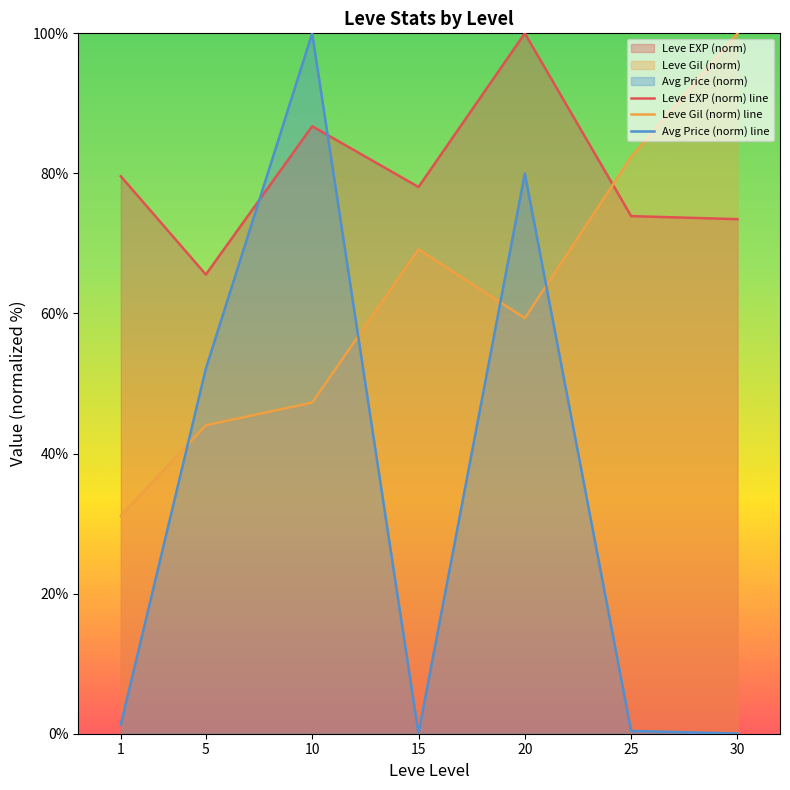

What is the difference between the highest and lowest values at 15?

78.0